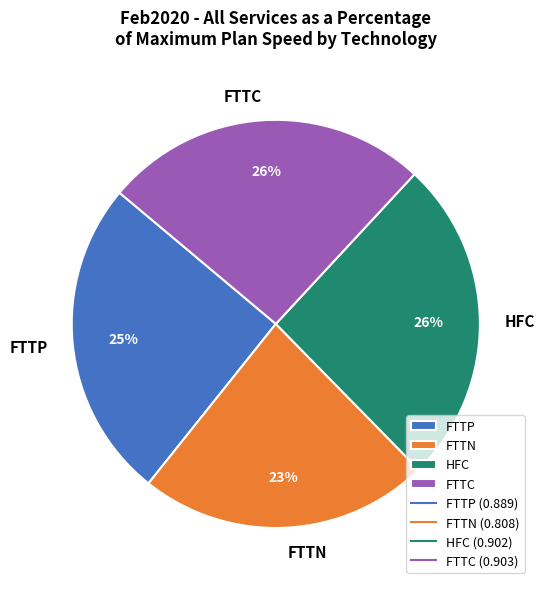

Is FTTP the majority of the pie?

No